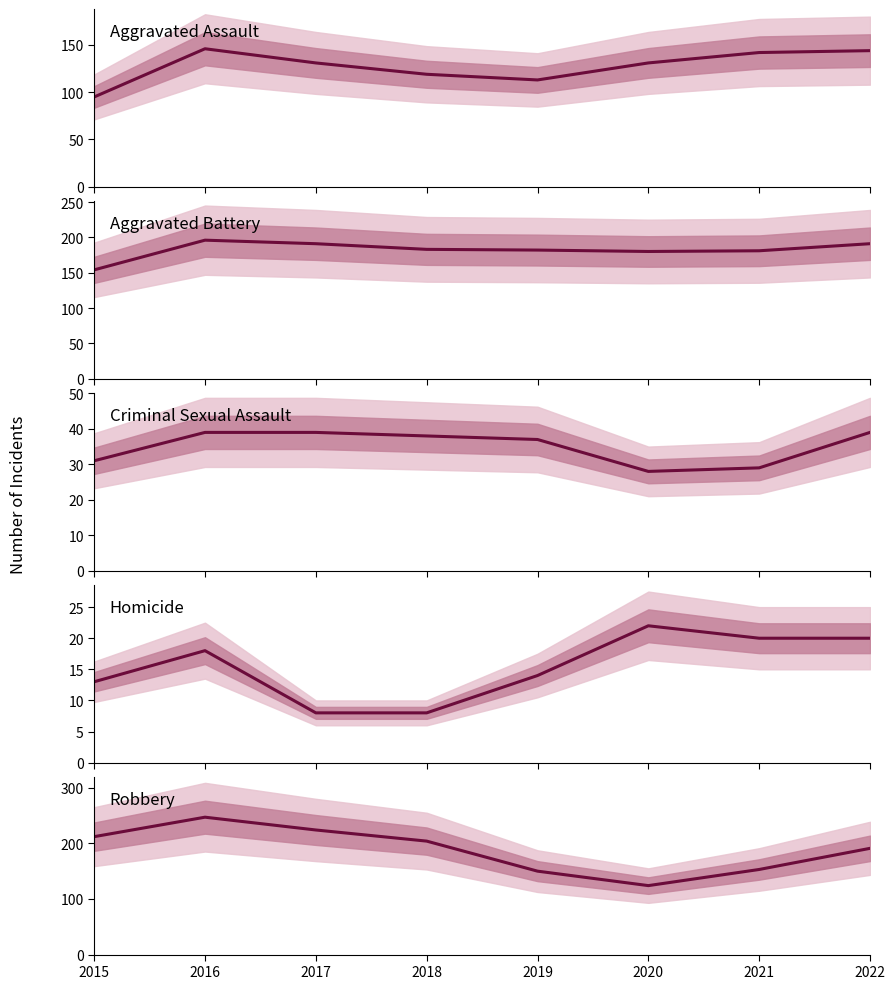

Count the number of categories in the chart.

8